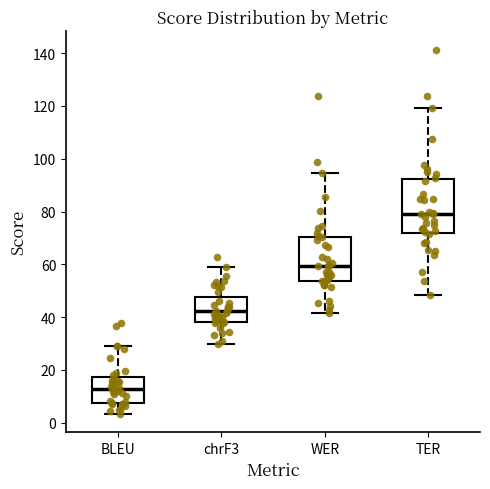

Which box is the tallest, from its lower edge to its upper edge?

TER